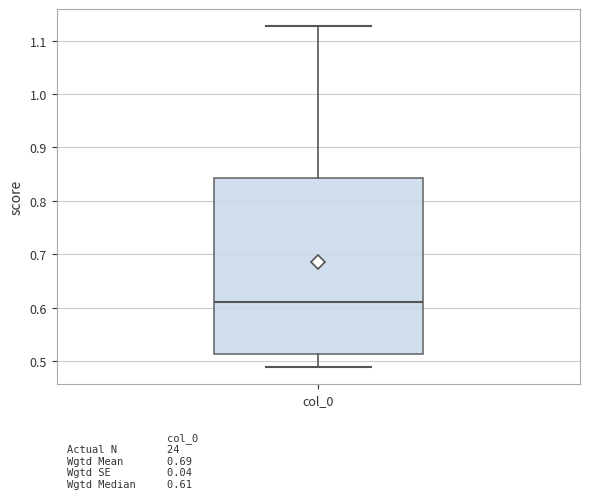

Read this box plot against the y-axis: the position of the median line, the range covered by the box, and the ends of both whiskers. The values are not printed on the chart, so give them approximately, as read against the axis.

median 0.61, box 0.51 to 0.84, whiskers 0.49 to 1.13